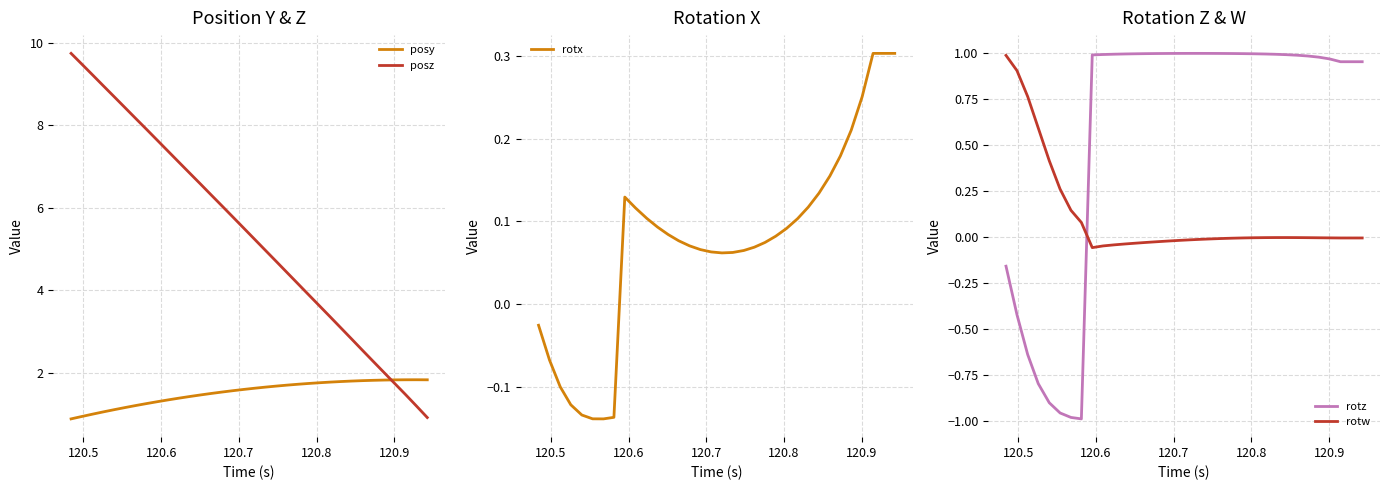

What is the smallest value displayed?

-1.0